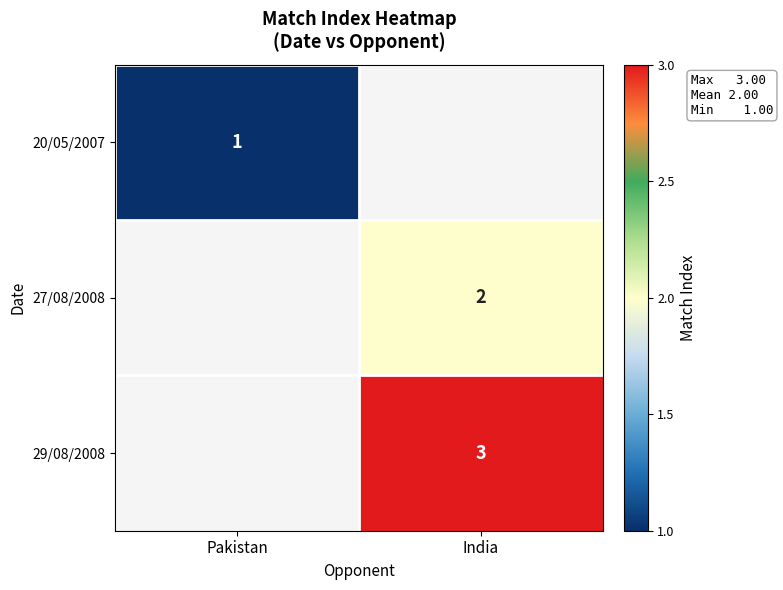

True or false: 20/05/2007 has a value of 1 at Pakistan.

True